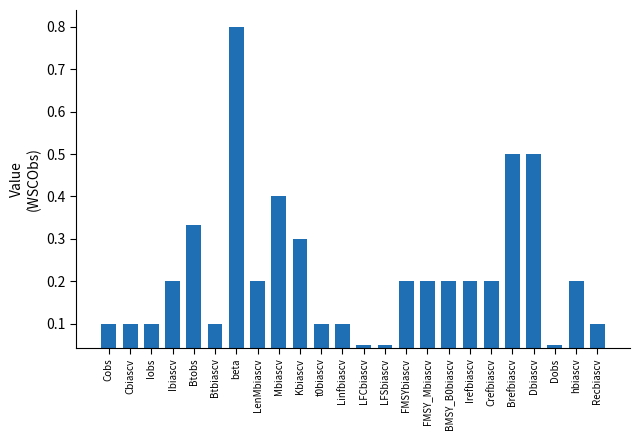

True or false: the data shows 0.1 at Dobs.

True